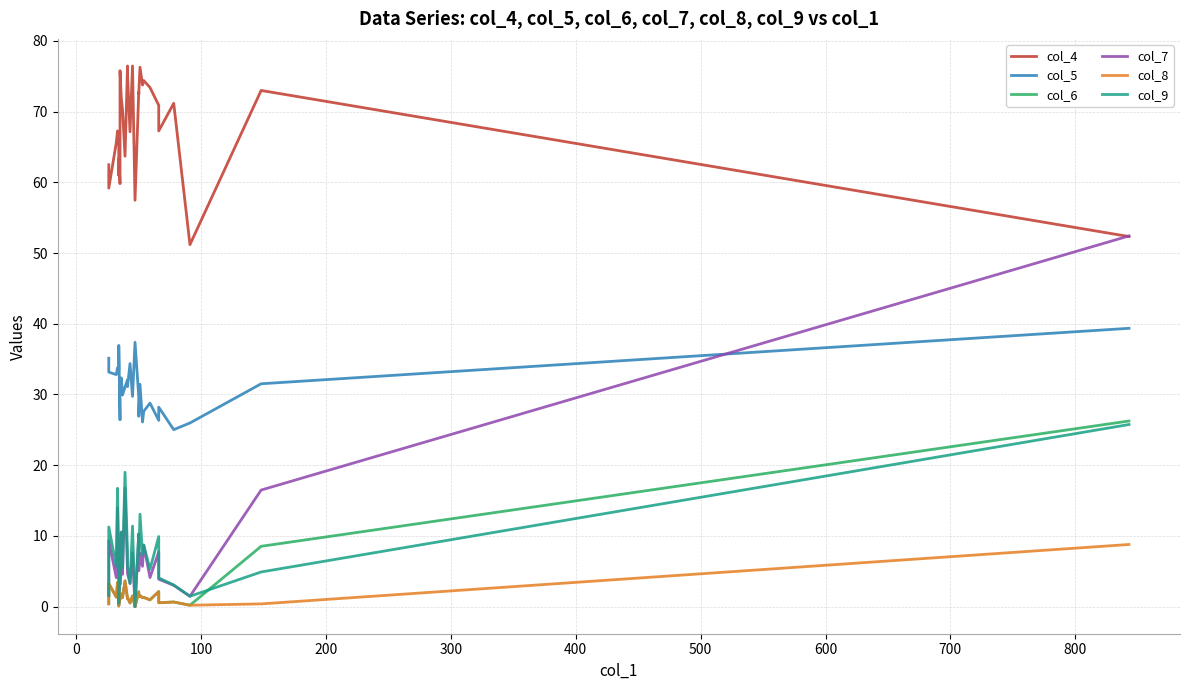

The col_4 series shows 59.8 at 600. True or false?

True